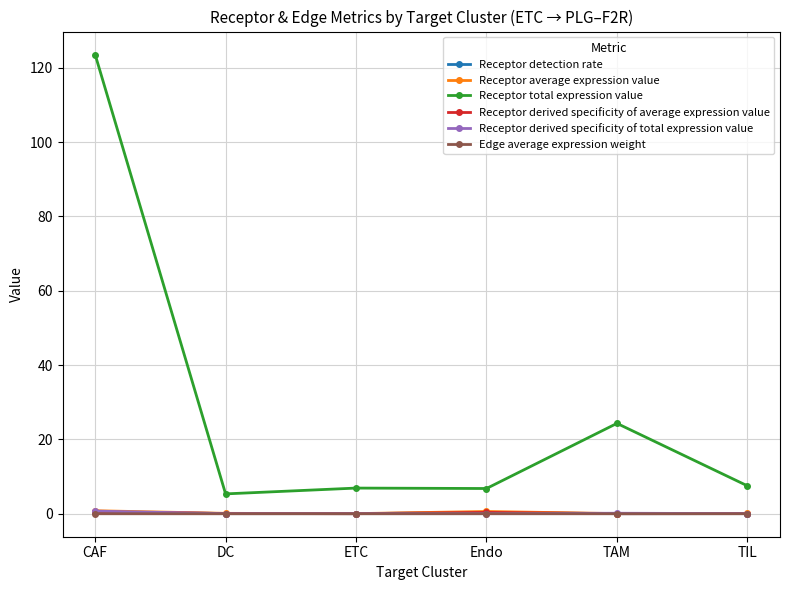

True or false: Receptor detection rate has a value of 0.0 at TAM.

True